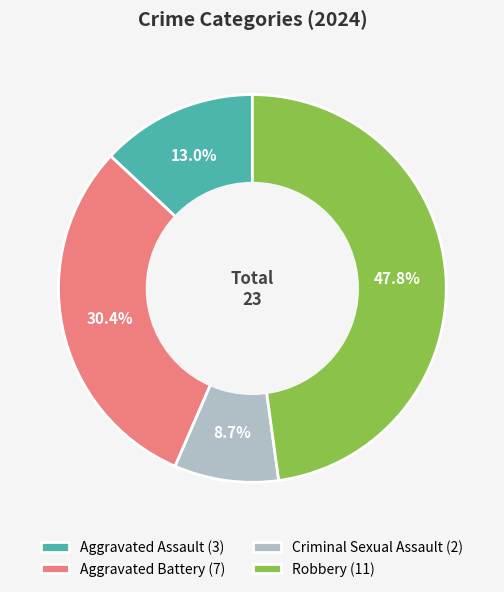

Between Aggravated Battery (7) and Robbery (11), which is larger?

Robbery (11)